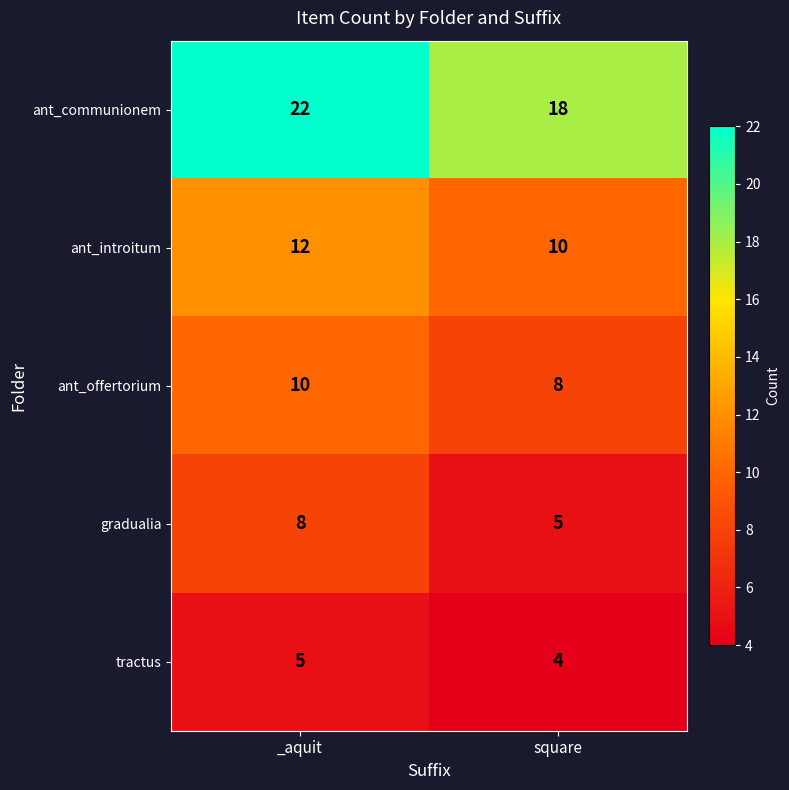

At _aquit, list the series in order from largest to smallest.

ant_communionem, ant_introitum, ant_offertorium, gradualia, tractus